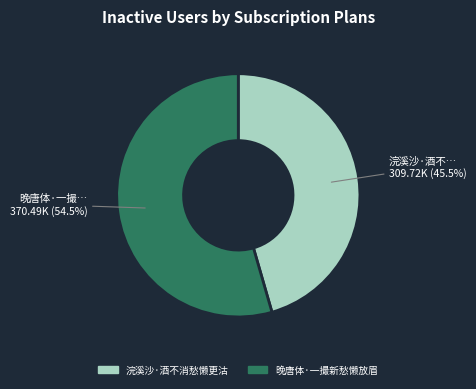

To the nearest percent, what is the combined percentage of 晚唐体·一撮新愁懒放眉 and 浣溪沙·酒不消愁懒更沽?

100%